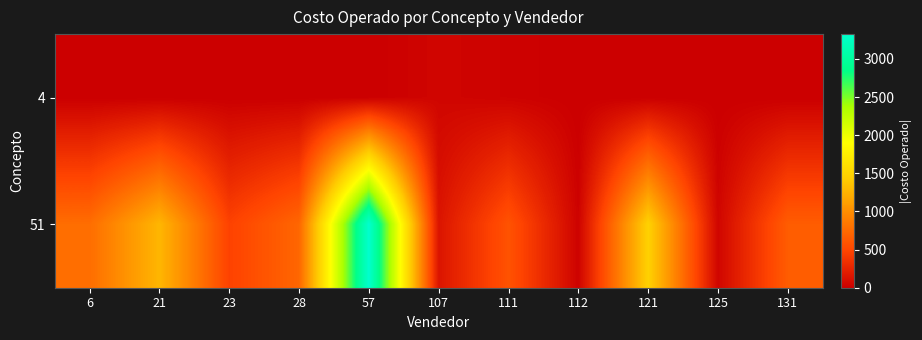

At which category does the chart reach its minimum across all series?

6